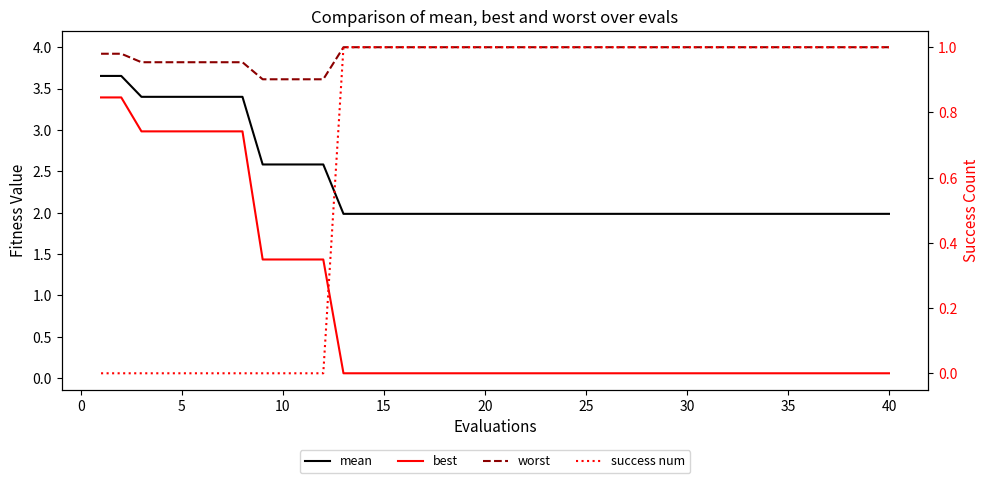

What is the greatest value displayed?

4.0